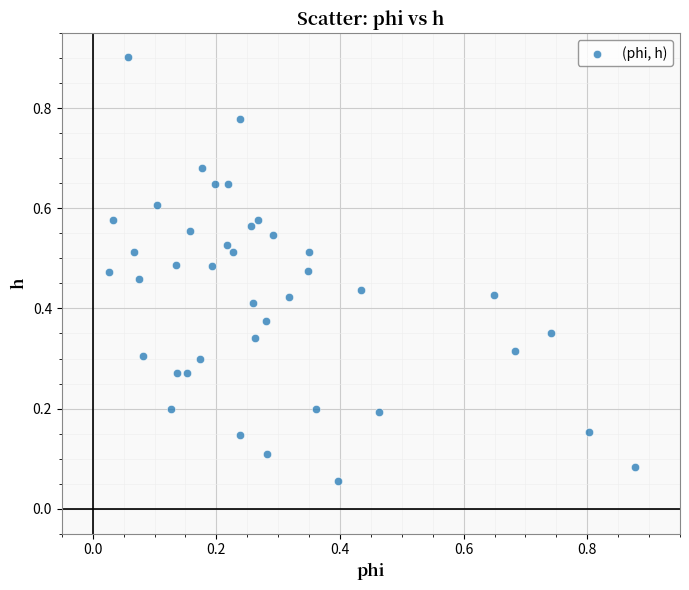

What is the range of X values (max minus min)?

0.9